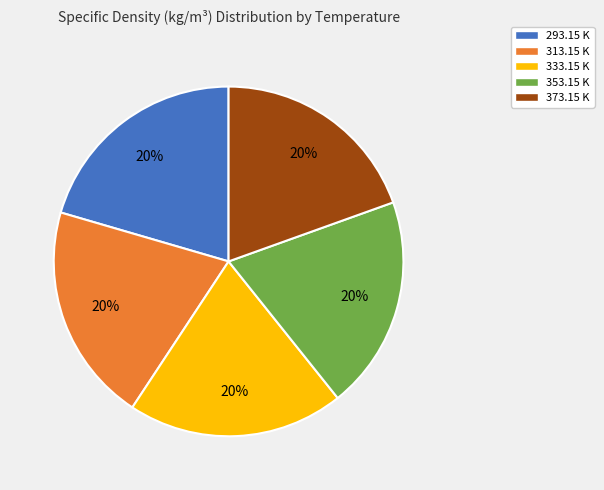

What percentage is the 293.15 K slice, to the nearest percent?

20%